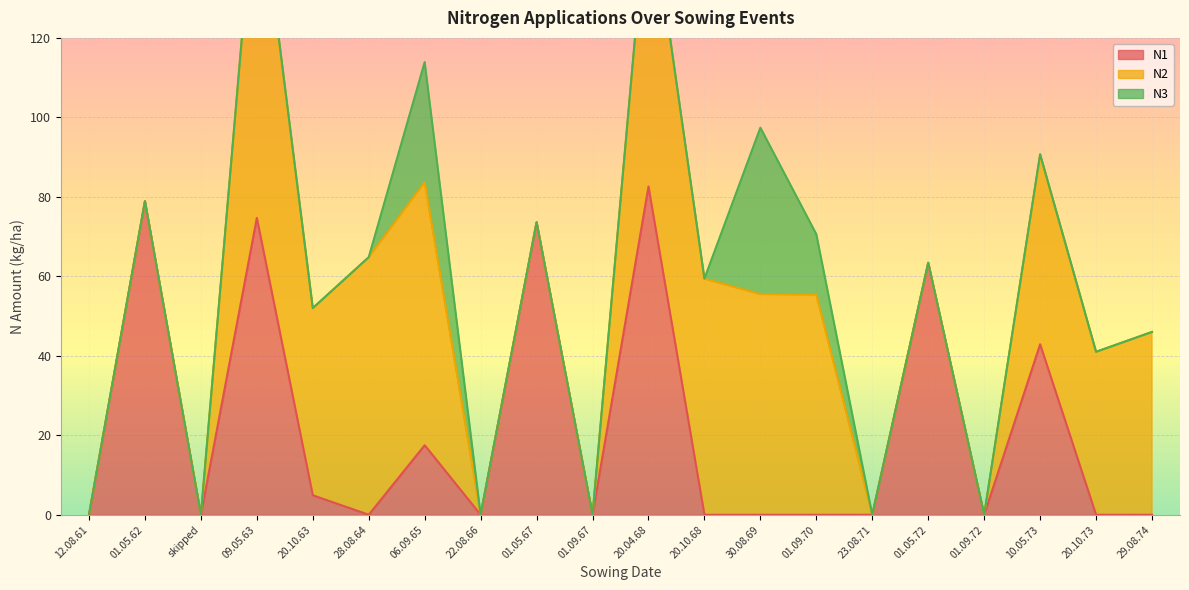

Between 01.05.72 and 30.08.69, which is larger?

01.05.72